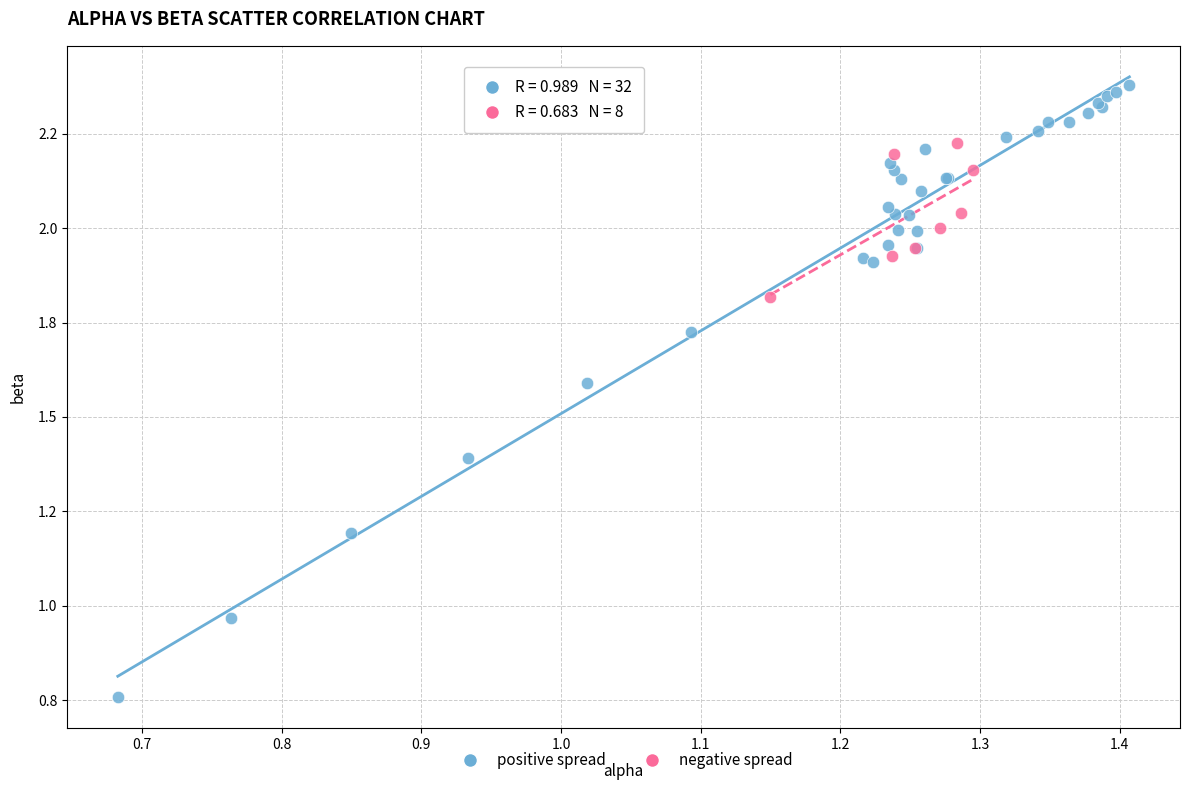

What are all the series names shown in the legend?

positive spread, negative spread